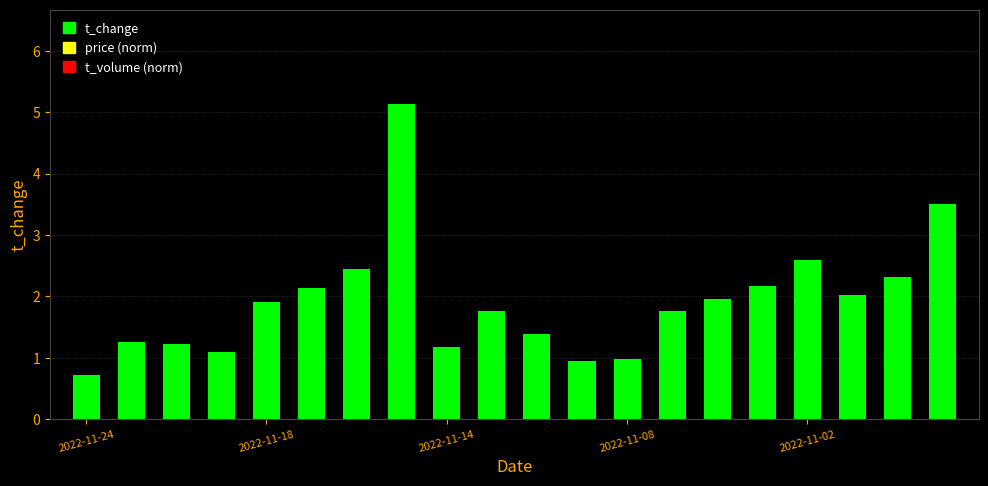

How many distinct data groups are displayed?

1